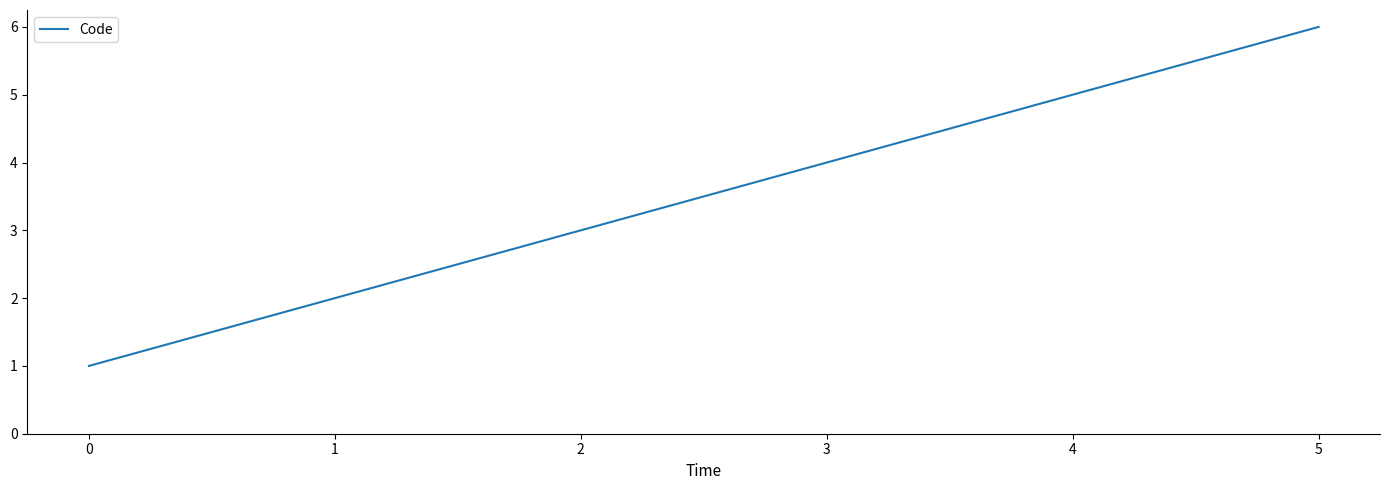

Which label corresponds to the largest value in the chart?

5